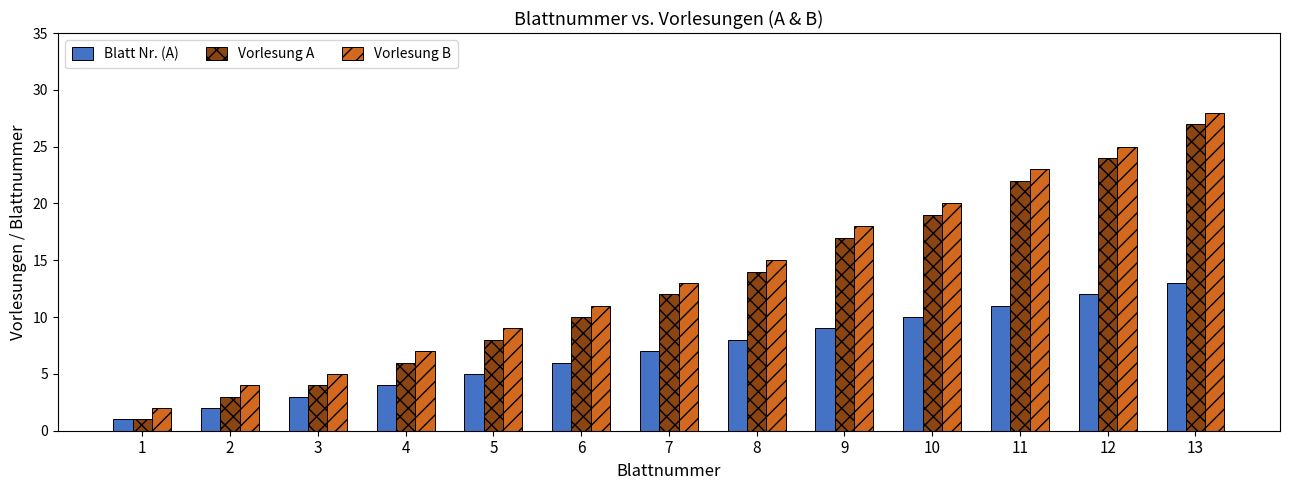

What is the minimum value for Vorlesung B?

2